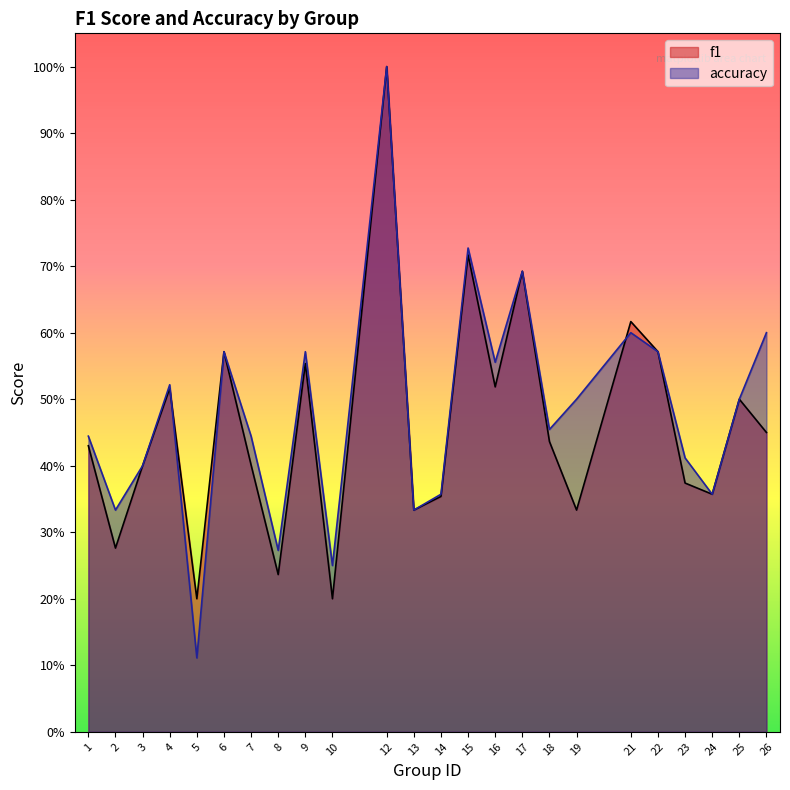

Is it true that accuracy equals 0.9 at 16?

False